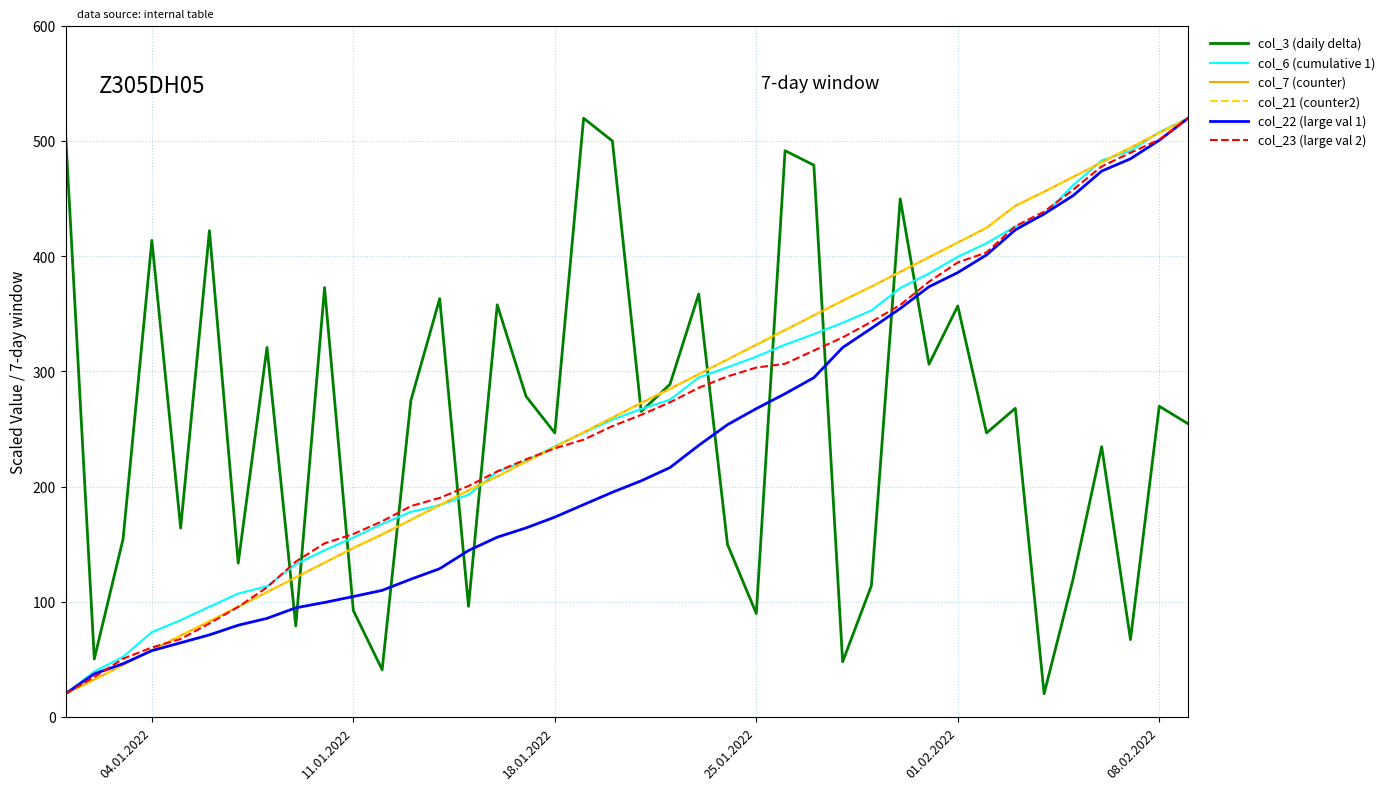

What is the maximum value shown in the chart?

520.0